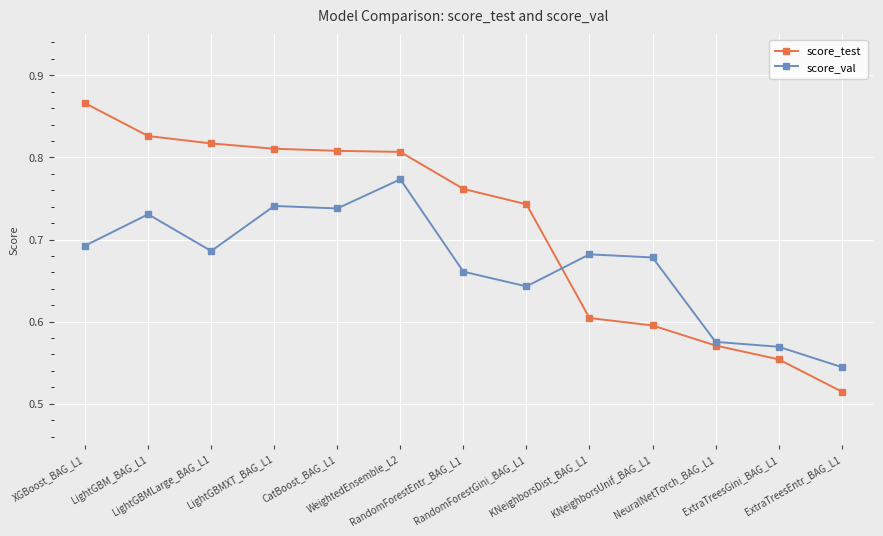

Which series has the largest range (max minus min)?

score_test